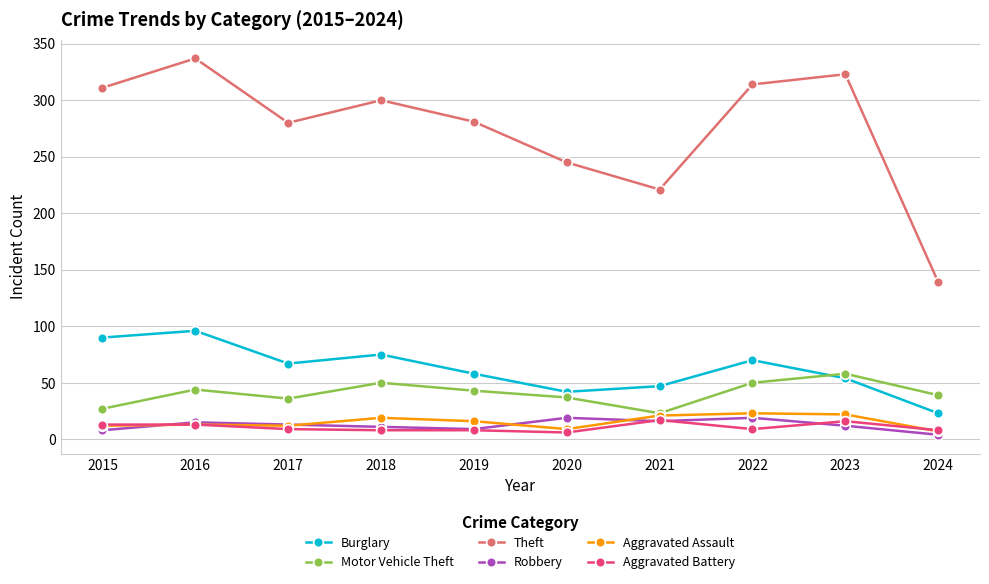

True or false: Aggravated Assault has a value of 23 at 2022.

True